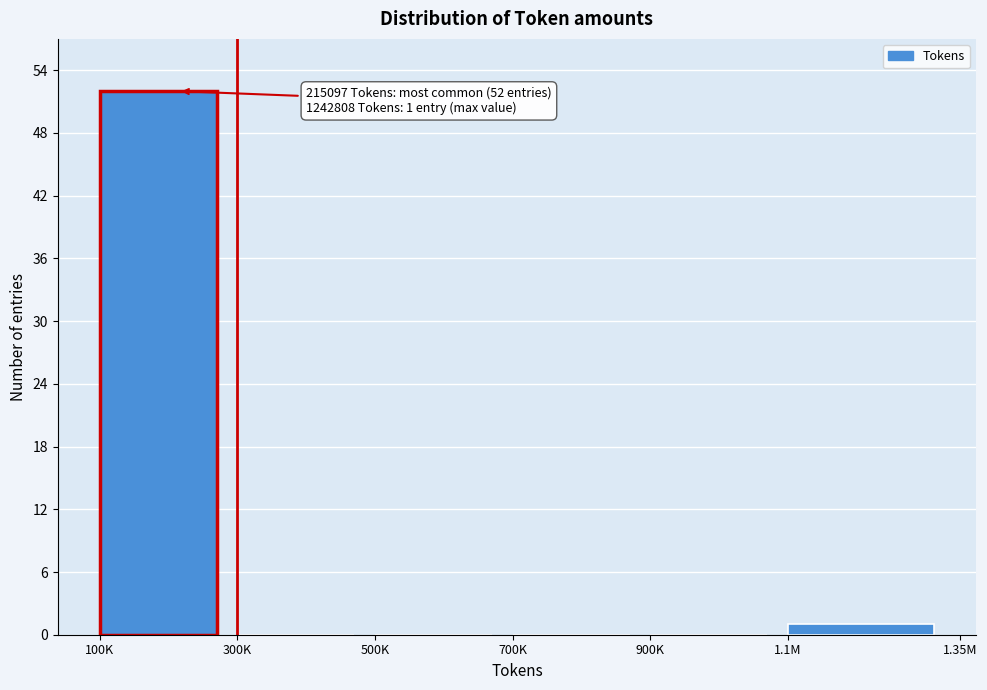

Reading right to left, list all the values displayed in this chart.

1.1M=1	900K=0	700K=0	500K=0	300K=0	100K=52